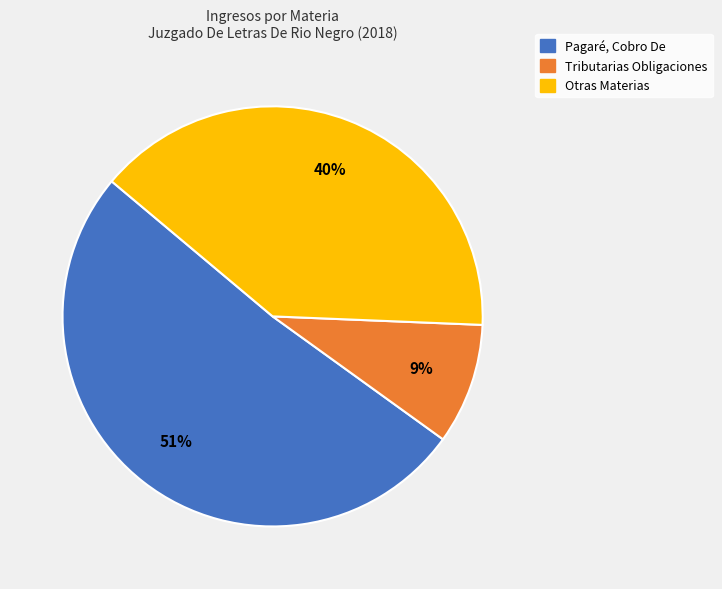

Do Tributarias Obligaciones and Pagaré, Cobro De together represent more than half of the pie?

Yes